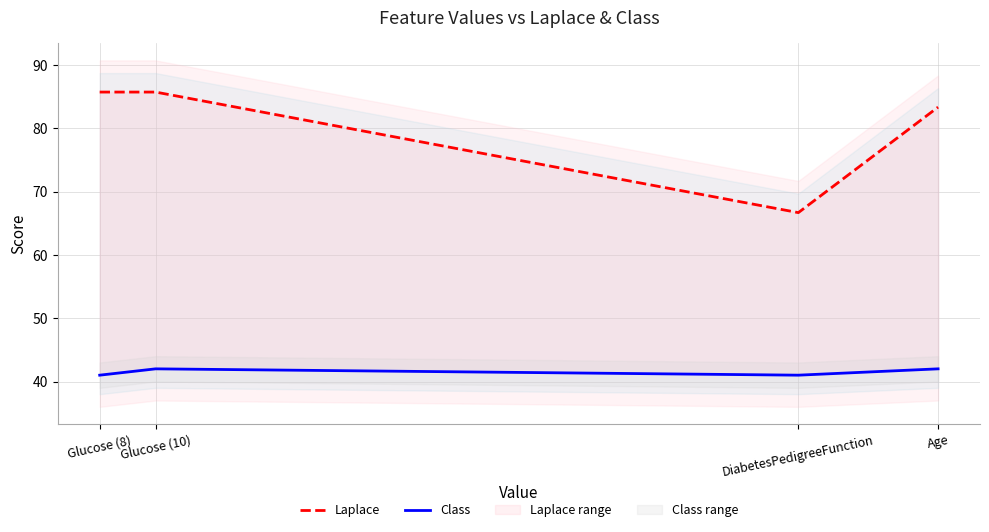

What is the spread (max minus min) of values at Glucose (8)?

44.7